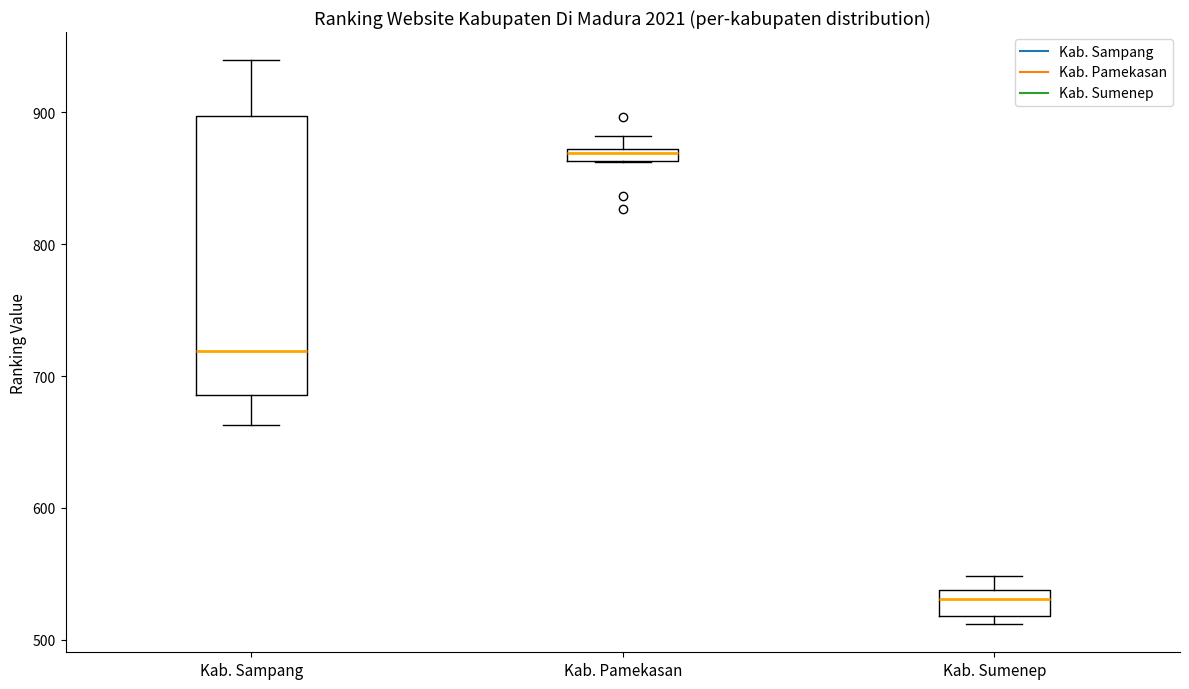

Which box has the lowest median line?

Kab. Sumenep